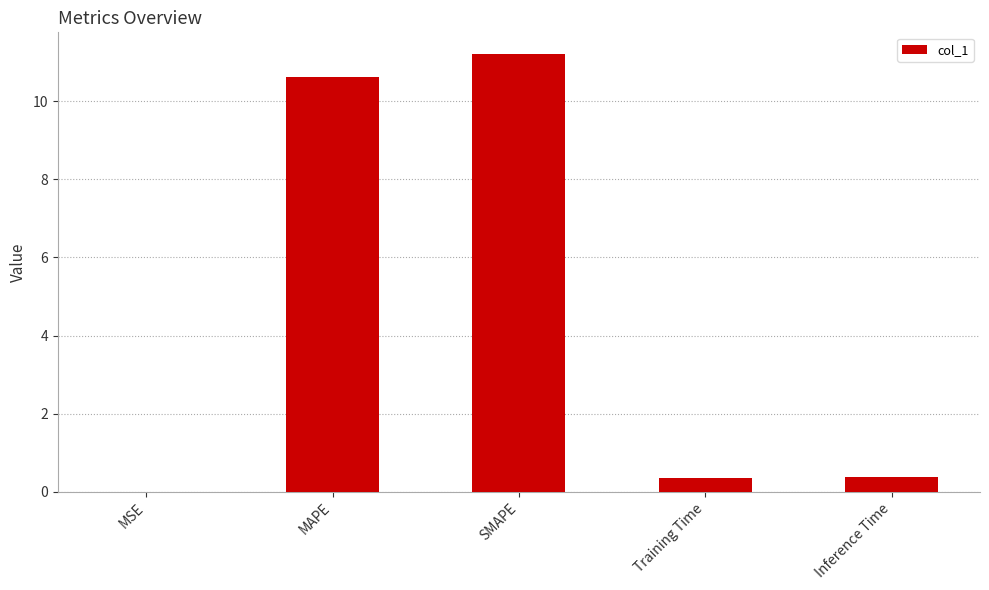

The chart shows a value of 2.9 at MAPE. True or false?

False